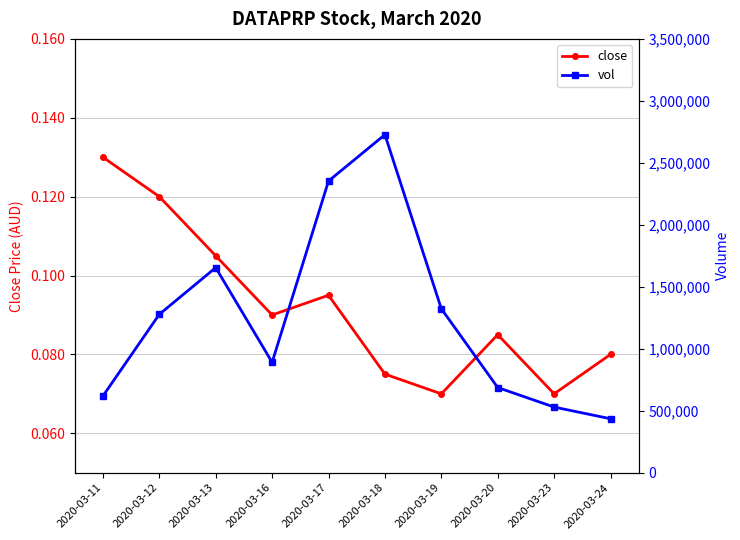

What is the sum of all close values?

0.9